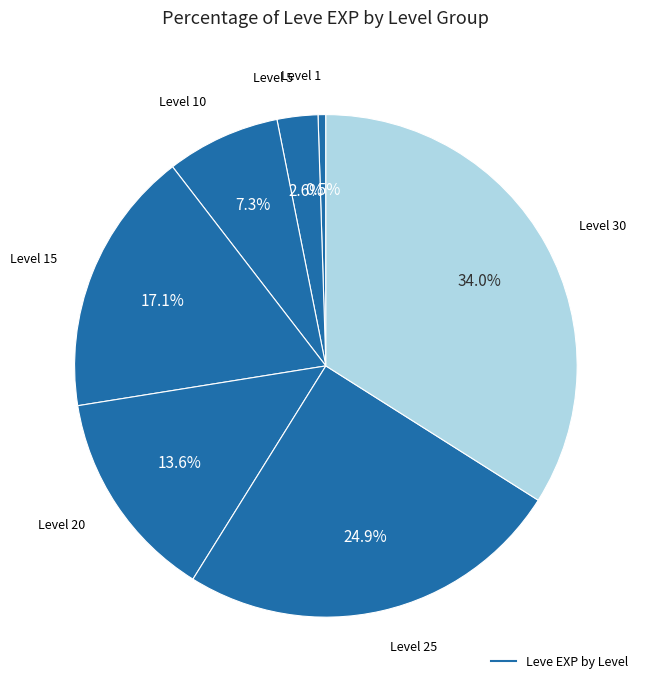

Count the number of slices in the pie.

7